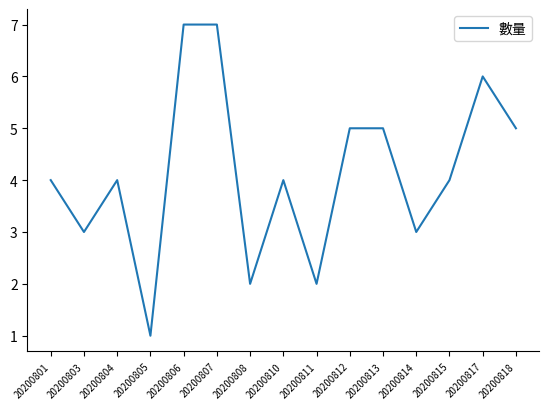

How many categories are shown in the chart?

15